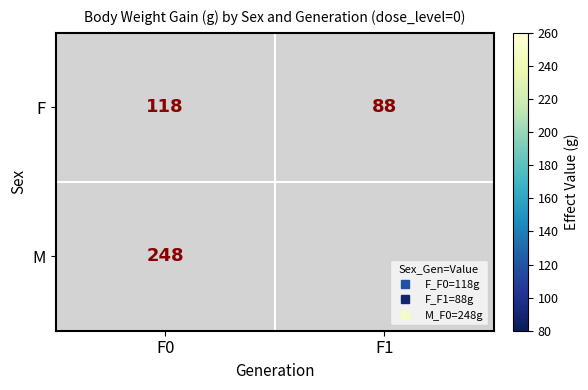

At which label is M closest to 248?

F0